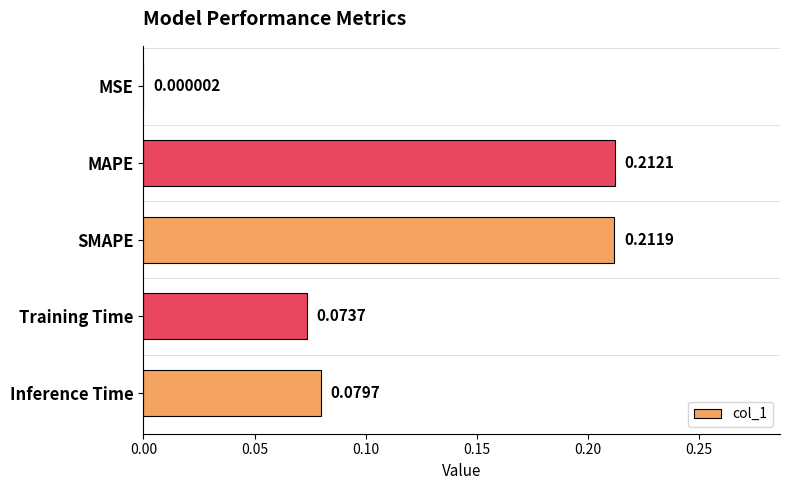

Which label corresponds to the largest value in the chart?

MAPE